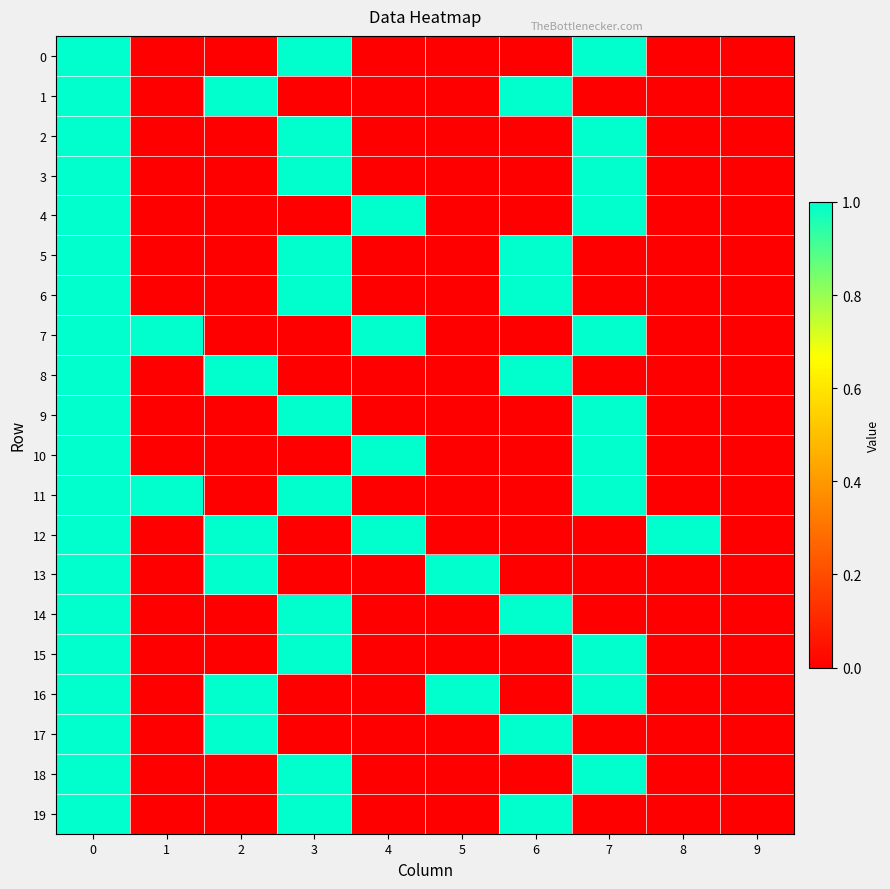

Reading left to right, list all the values displayed in this chart.

0: 0=1	1=0	2=0	3=1	4=0	5=0	6=0	7=1	8=0	9=0
1: 0=1	1=0	2=1	3=0	4=0	5=0	6=1	7=0	8=0	9=0
2: 0=1	1=0	2=0	3=1	4=0	5=0	6=0	7=1	8=0	9=0
3: 0=1	1=0	2=0	3=1	4=0	5=0	6=0	7=1	8=0	9=0
4: 0=1	1=0	2=0	3=0	4=1	5=0	6=0	7=1	8=0	9=0
5: 0=1	1=0	2=0	3=1	4=0	5=0	6=1	7=0	8=0	9=0
6: 0=1	1=0	2=0	3=1	4=0	5=0	6=1	7=0	8=0	9=0
7: 0=1	1=1	2=0	3=0	4=1	5=0	6=0	7=1	8=0	9=0
8: 0=1	1=0	2=1	3=0	4=0	5=0	6=1	7=0	8=0	9=0
9: 0=1	1=0	2=0	3=1	4=0	5=0	6=0	7=1	8=0	9=0
10: 0=1	1=0	2=0	3=0	4=1	5=0	6=0	7=1	8=0	9=0
11: 0=1	1=1	2=0	3=1	4=0	5=0	6=0	7=1	8=0	9=0
12: 0=1	1=0	2=1	3=0	4=1	5=0	6=0	7=0	8=1	9=0
13: 0=1	1=0	2=1	3=0	4=0	5=1	6=0	7=0	8=0	9=0
14: 0=1	1=0	2=0	3=1	4=0	5=0	6=1	7=0	8=0	9=0
15: 0=1	1=0	2=0	3=1	4=0	5=0	6=0	7=1	8=0	9=0
16: 0=1	1=0	2=1	3=0	4=0	5=1	6=0	7=1	8=0	9=0
17: 0=1	1=0	2=1	3=0	4=0	5=0	6=1	7=0	8=0	9=0
18: 0=1	1=0	2=0	3=1	4=0	5=0	6=0	7=1	8=0	9=0
19: 0=1	1=0	2=0	3=1	4=0	5=0	6=1	7=0	8=0	9=0